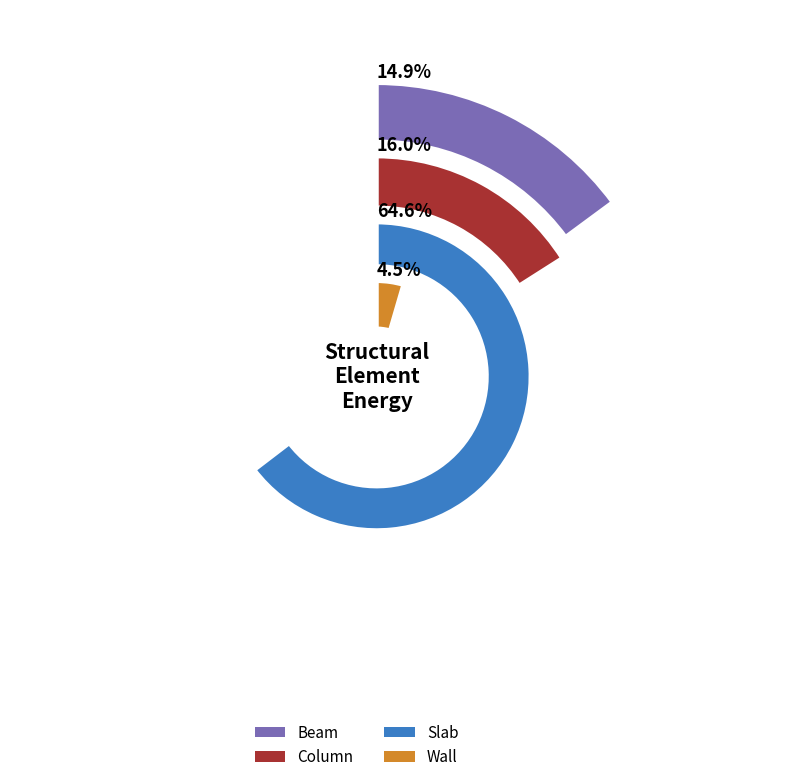

What is the smallest slice in the pie chart?

Wall